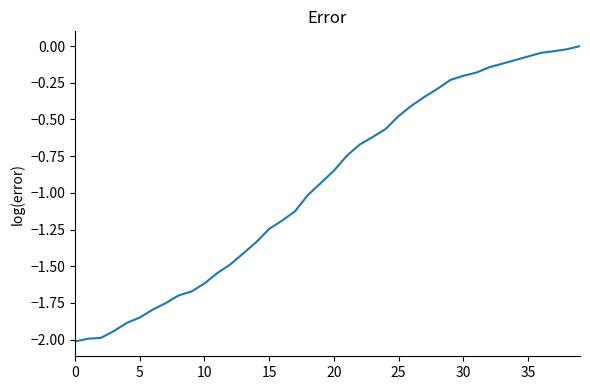

What is the minimum value shown in the chart?

-2.0